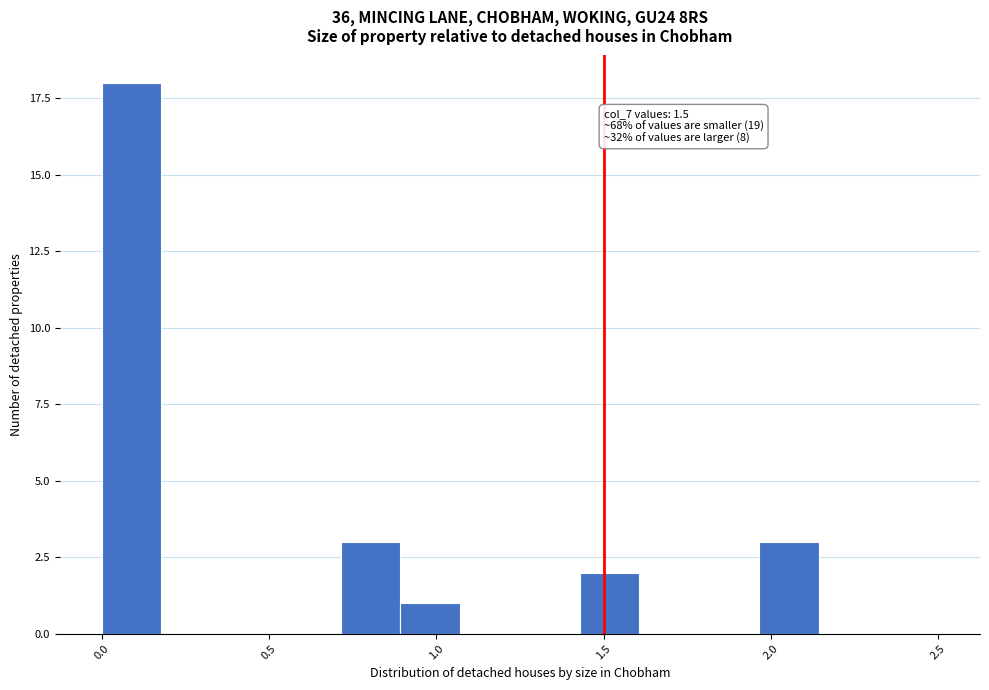

Read against the x-axis, roughly where is the centre of the tallest bar?

0.10